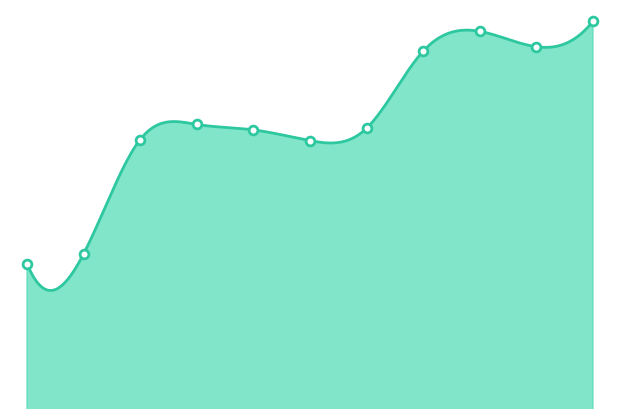

What is the change in value from 2021-04-05 18:21 to 2021-04-05 20:15?

-0.4